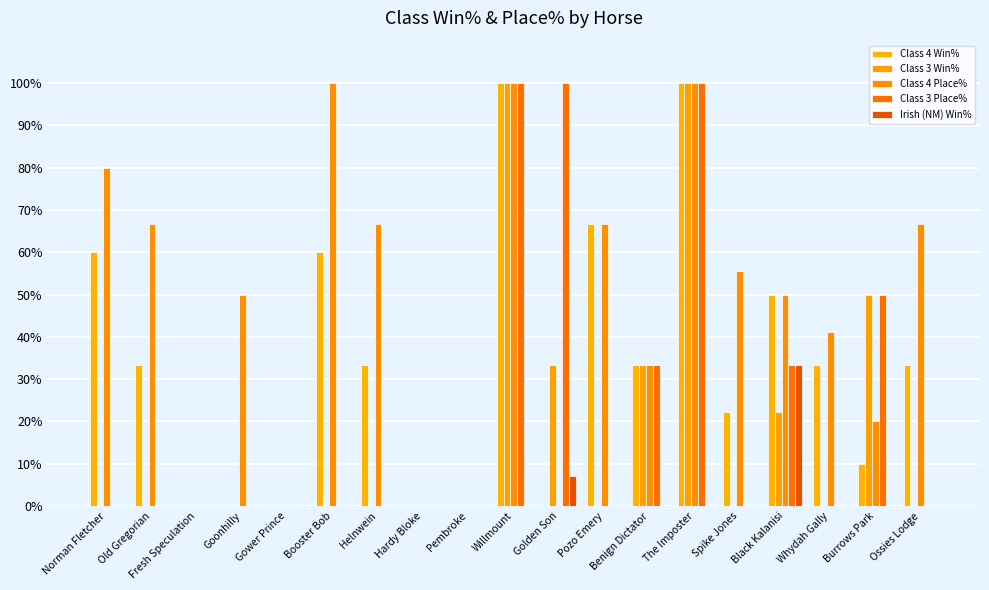

Which category has the lowest value in the Irish (NM) Win% series?

Norman Fletcher